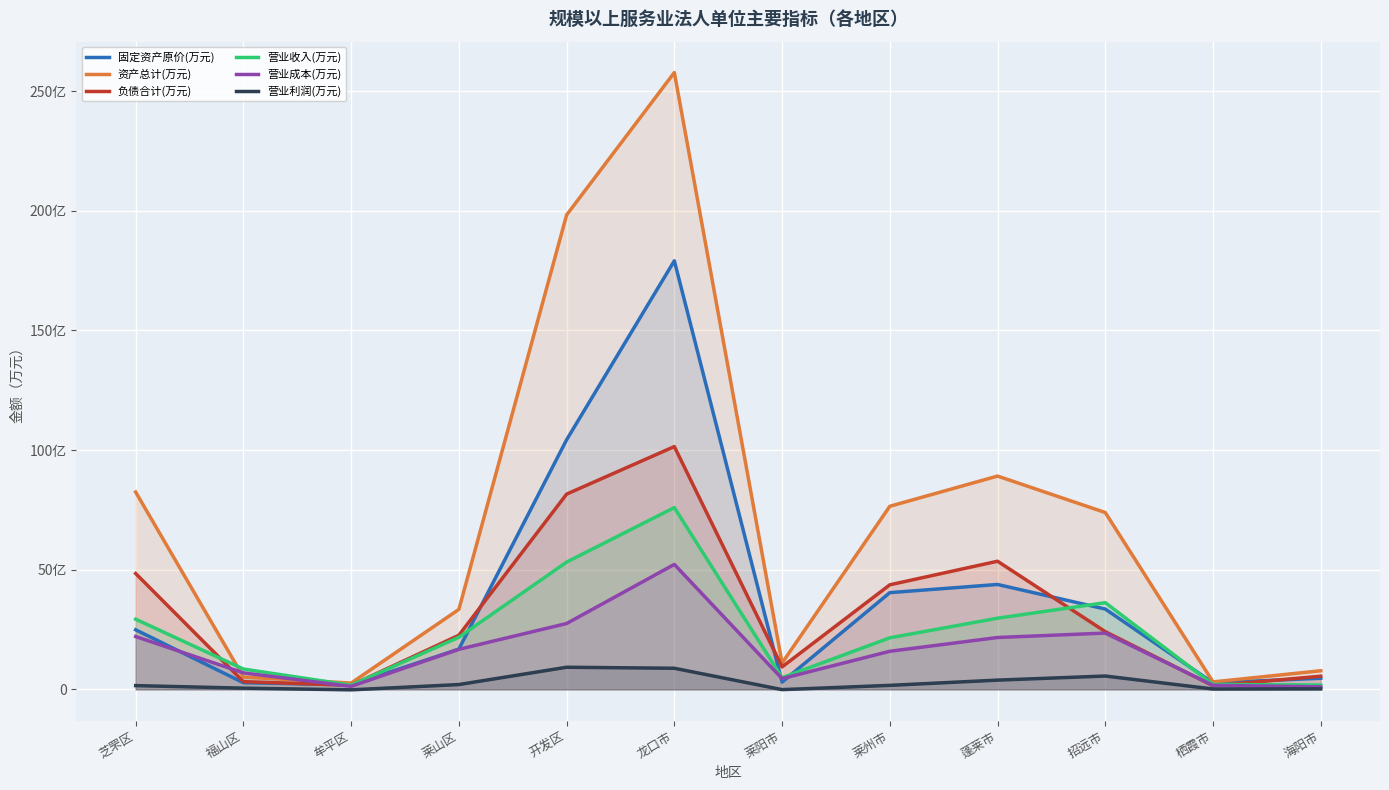

Rank the series by their maximum value, from highest to lowest.

资产总计(万元), 固定资产原价(万元), 负债合计(万元), 营业收入(万元), 营业成本(万元), 营业利润(万元)